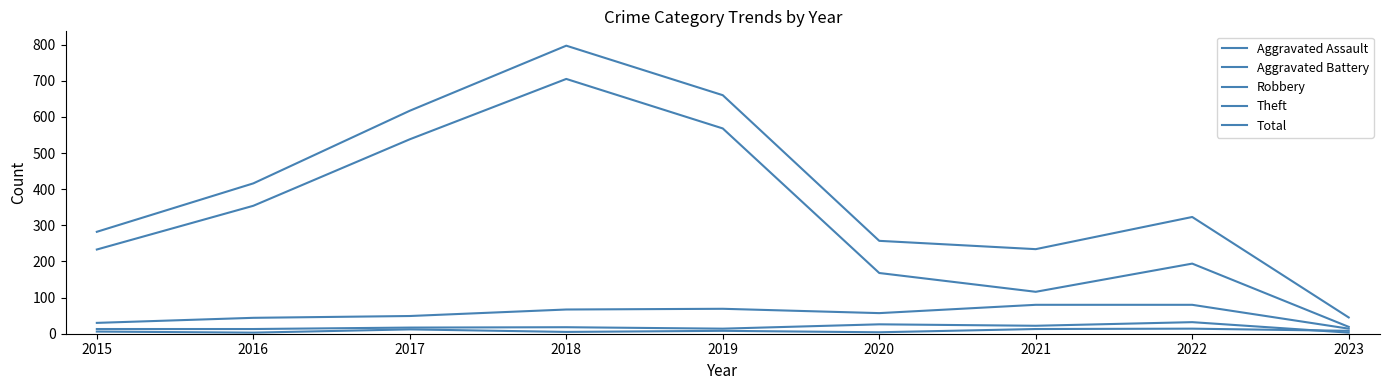

What is the value of the Robbery point at the 1st from the left?

30